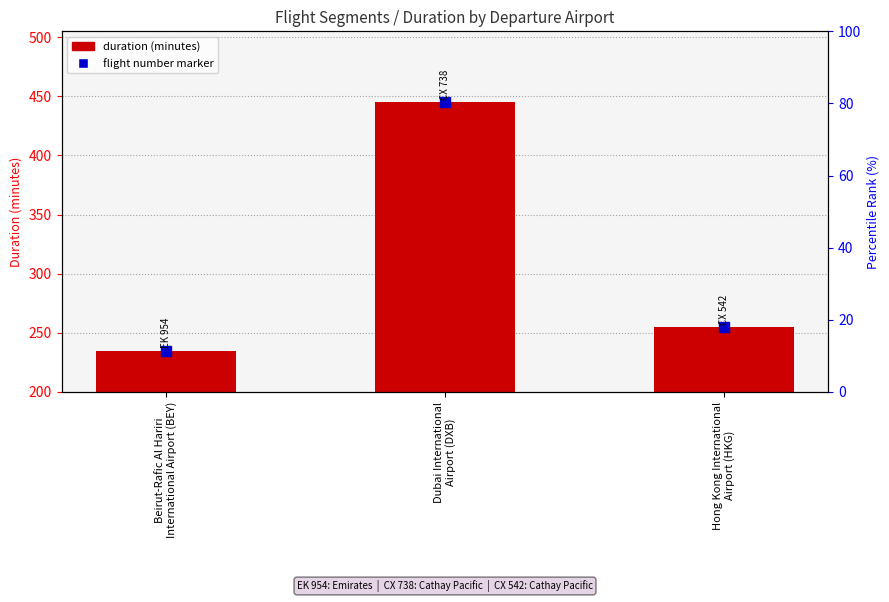

What is the label of the 1st bar from the right?

Hong Kong International
Airport (HKG)